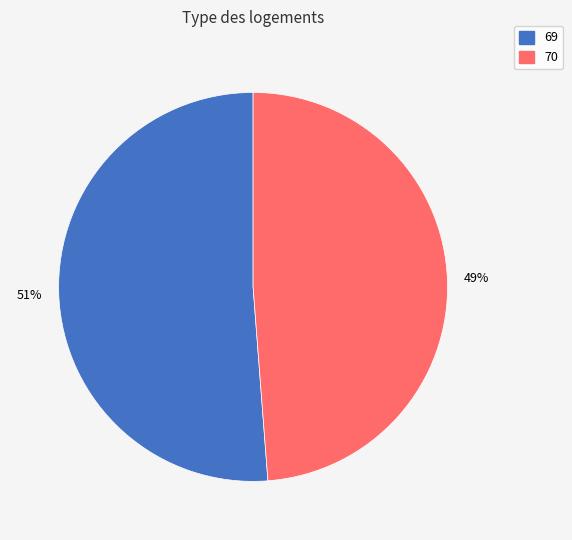

Is there any slice that represents more than half of the pie?

Yes